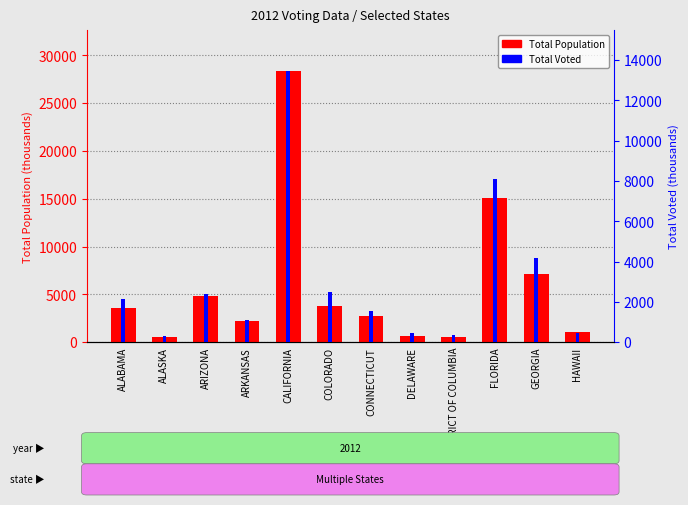

Rank the categories by Total Voted value from highest to lowest.

CALIFORNIA, FLORIDA, GEORGIA, COLORADO, ARIZONA, ALABAMA, CONNECTICUT, ARKANSAS, HAWAII, DELAWARE, DISTRICT OF COLUMBIA, ALASKA